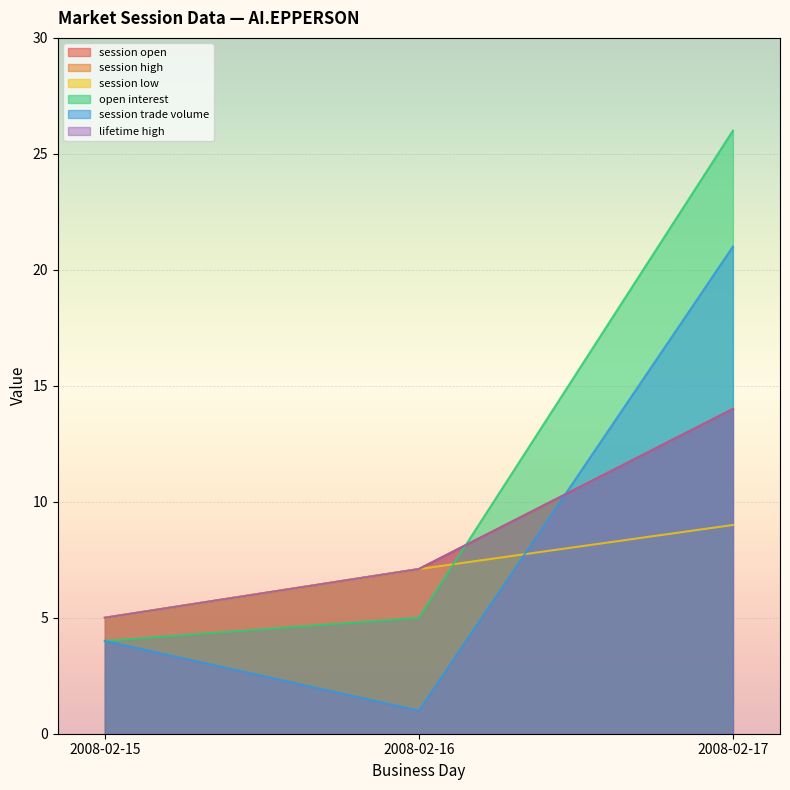

What is the difference between the open interest values at 2008-02-16 and 2008-02-15?

1.0